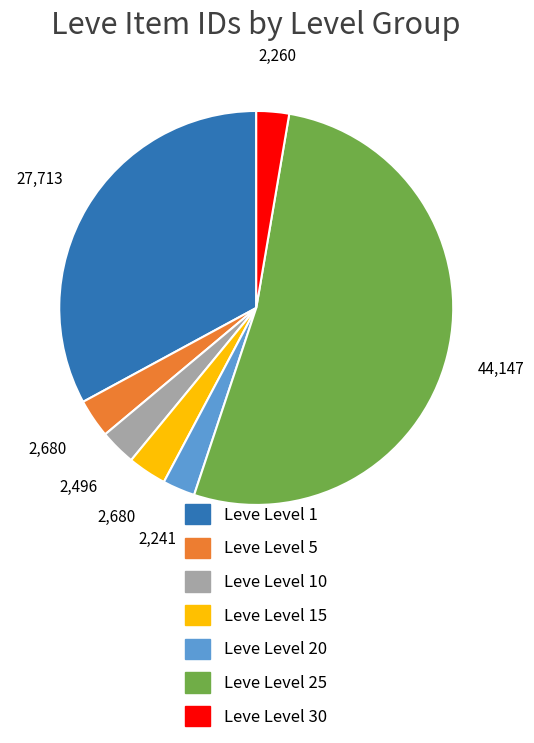

Does any single category account for the majority?

Yes